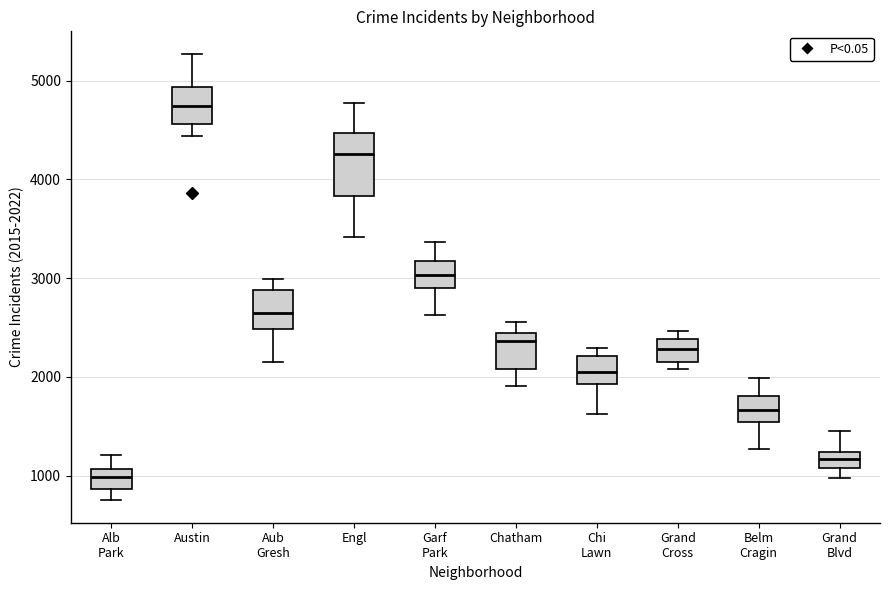

Where does the lower whisker of the box for Alb Park end on the y-axis? The values are not printed on the chart, so give them approximately, as read against the axis.

700